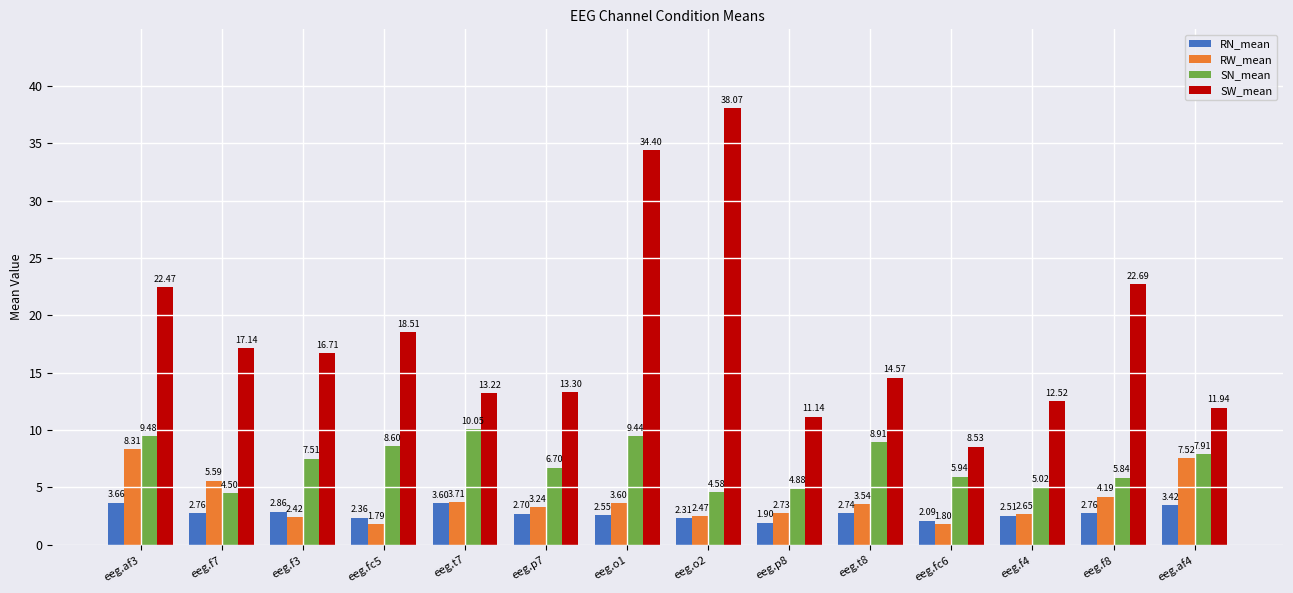

What is the label of the 5th bar from the left?

eeg.t7